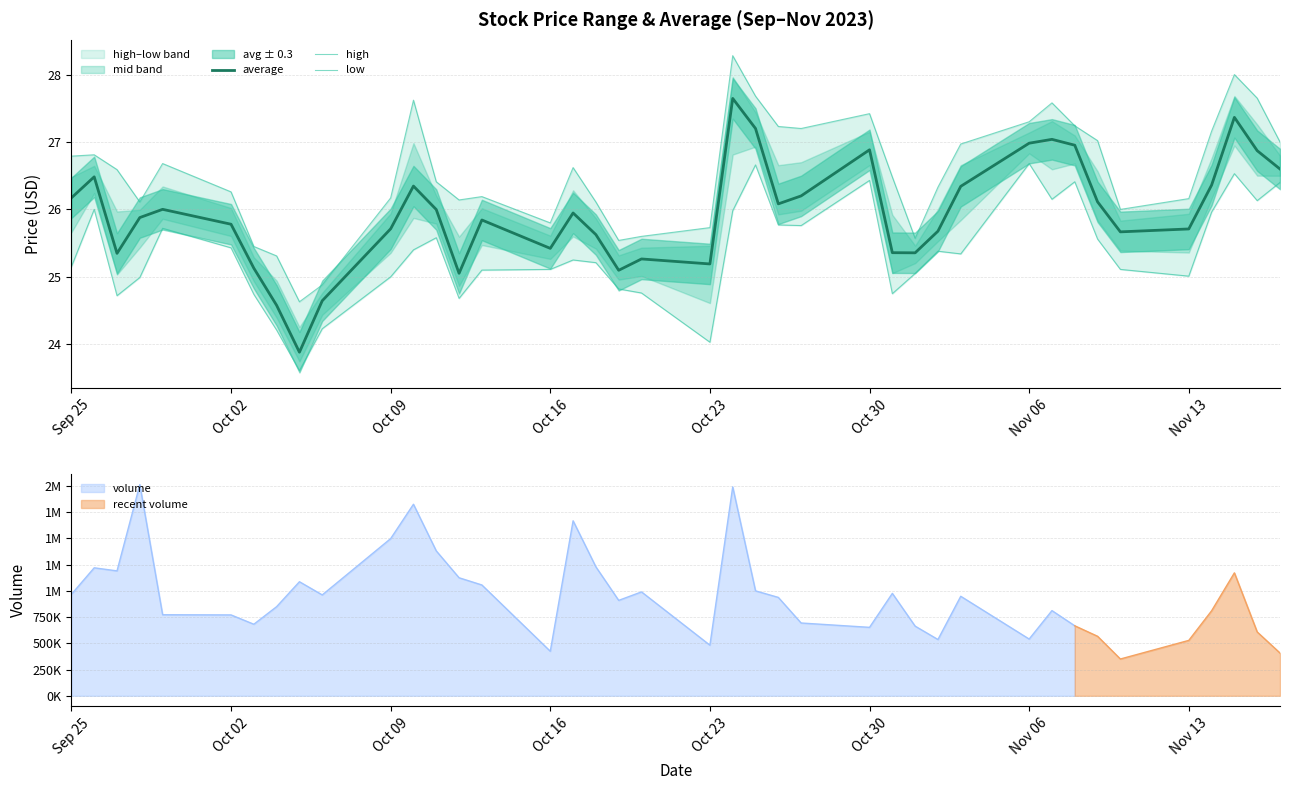

True or false: high has more than 2 points higher than both neighbors.

True